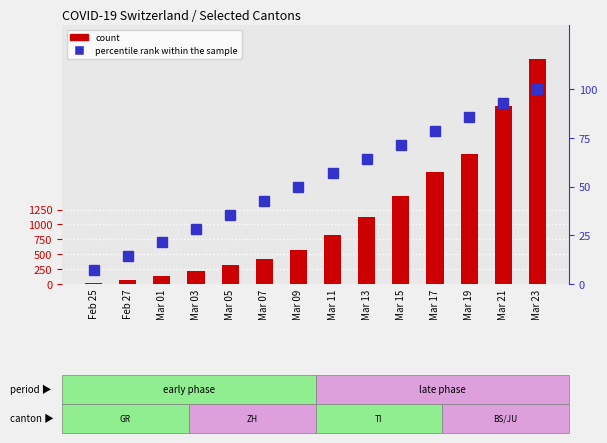

How many categories are shown in the chart?

14